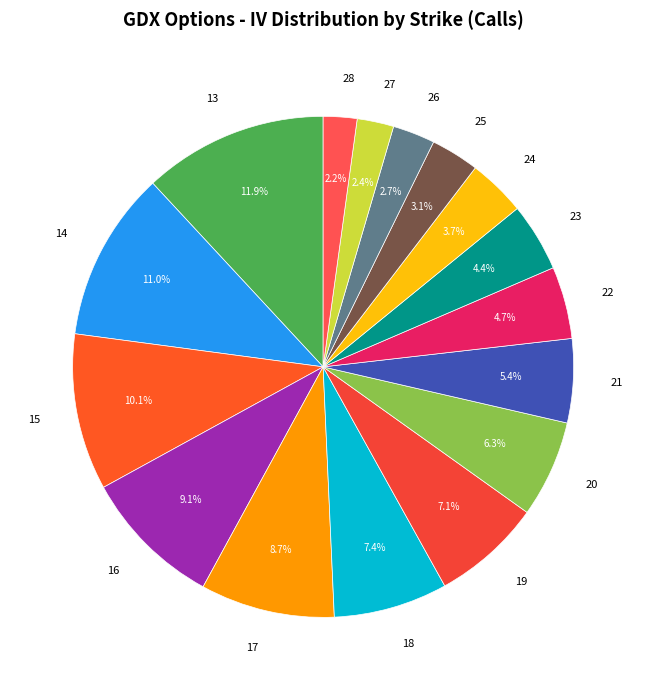

The 16 slice represents 9% of the pie. True or false?

True